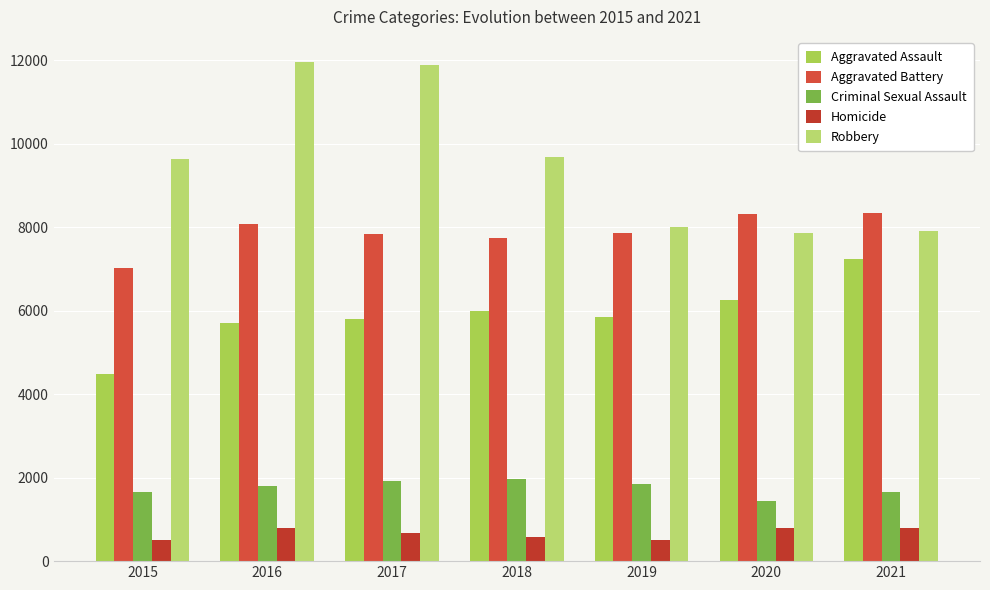

What is the sum of the Aggravated Assault values at 2019 and 2017?

11633